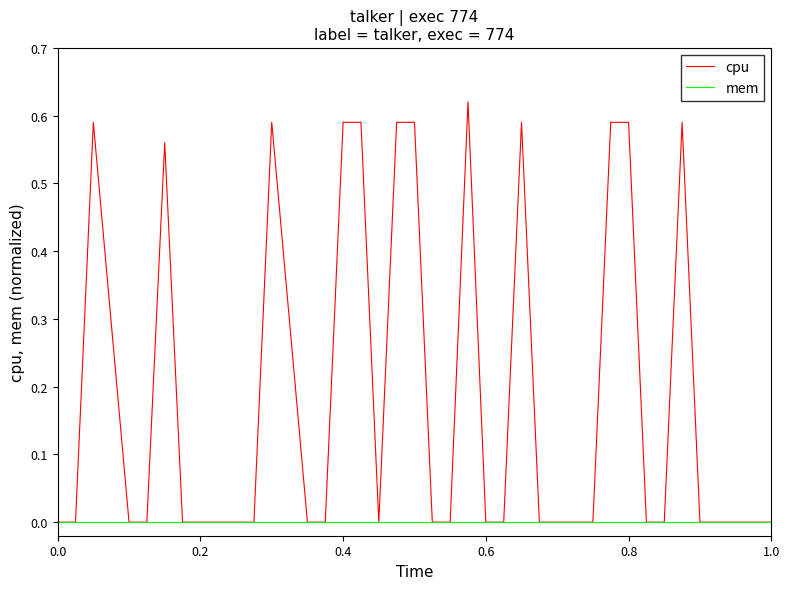

List the series in order of their peak value, lowest first.

mem, cpu